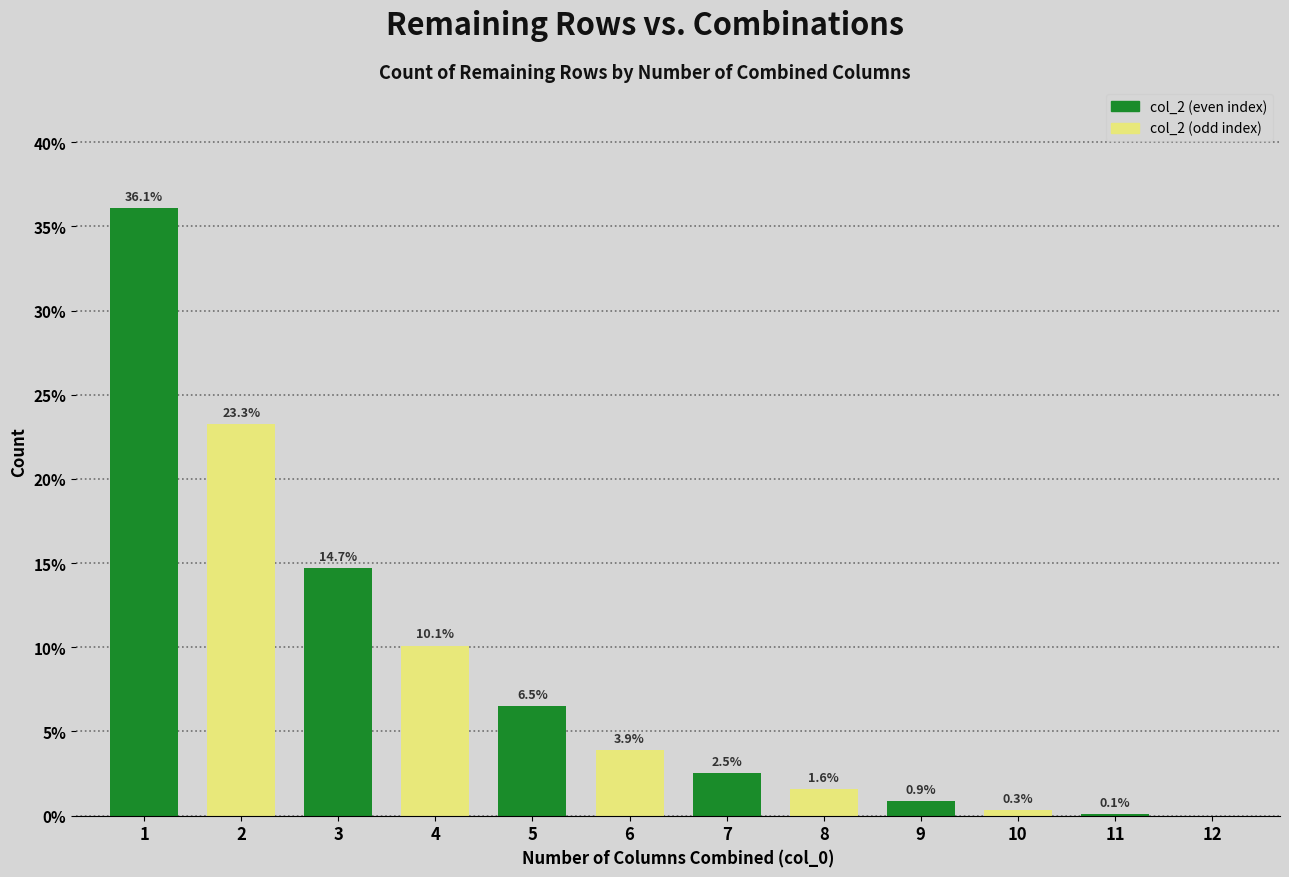

What is the greatest value displayed?

36.1